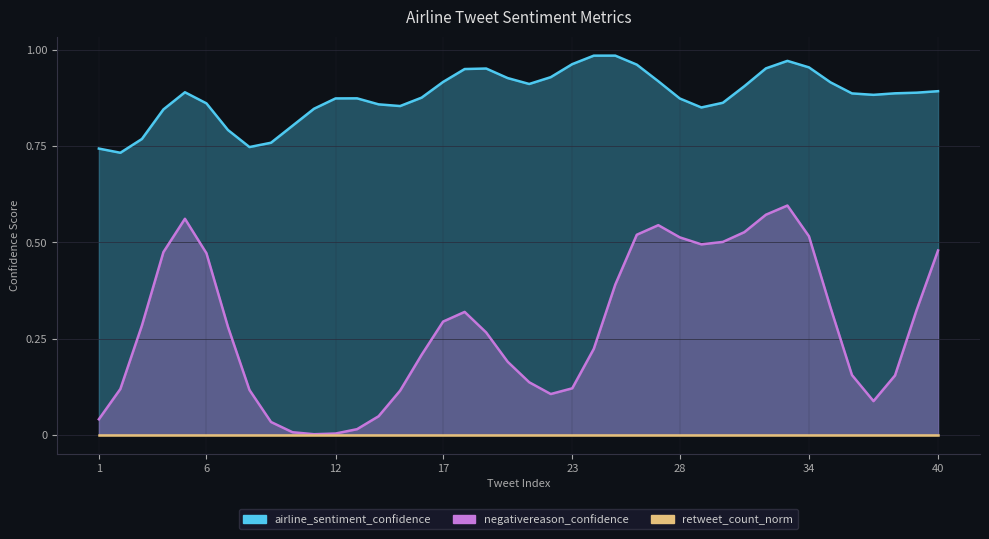

Count the number of categories in the chart.

40